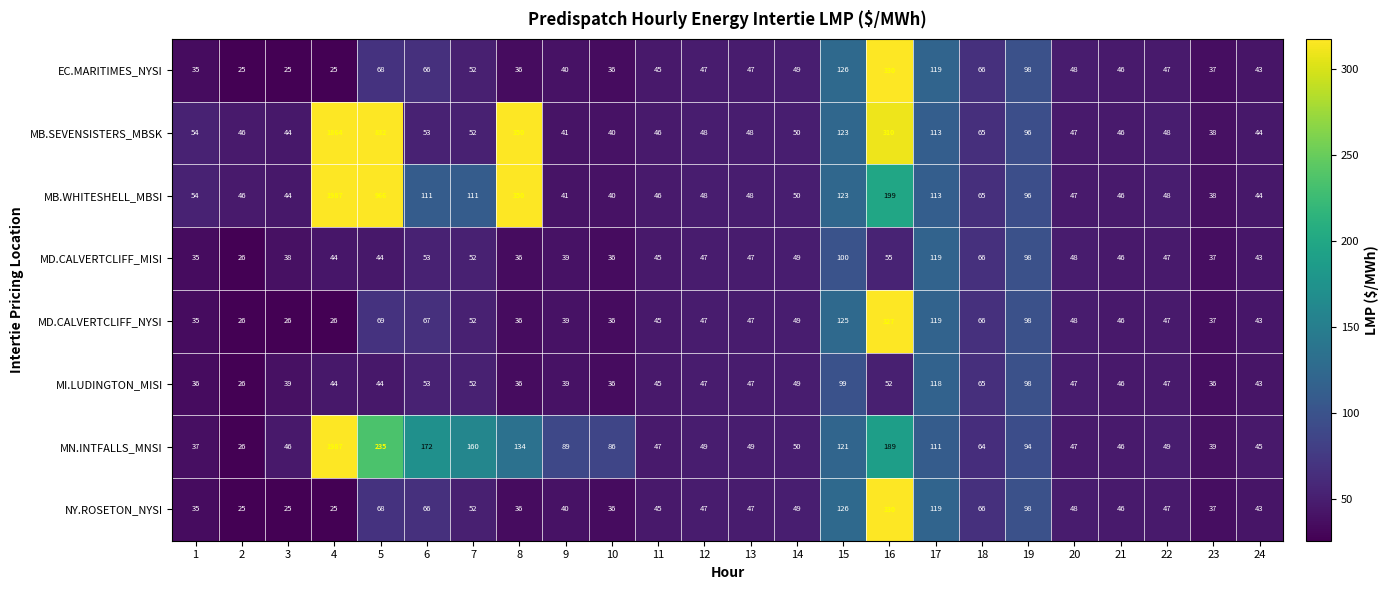

Which series has the widest spread of values?

MN.INTFALLS_MNSI